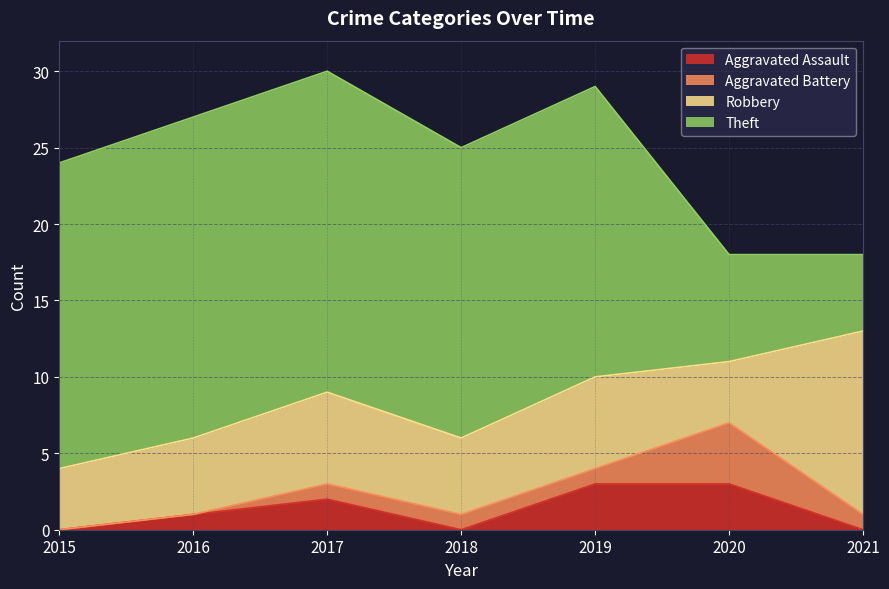

At 2021, list the series in order from largest to smallest.

Robbery, Theft, Aggravated Battery, Aggravated Assault